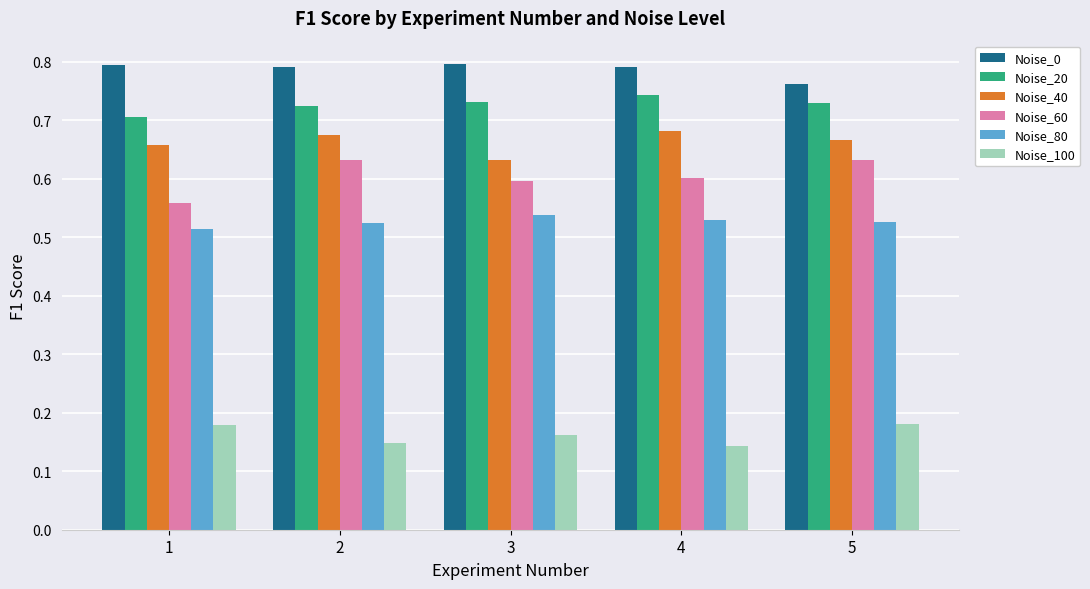

Which series has the largest range (max minus min)?

Noise_60